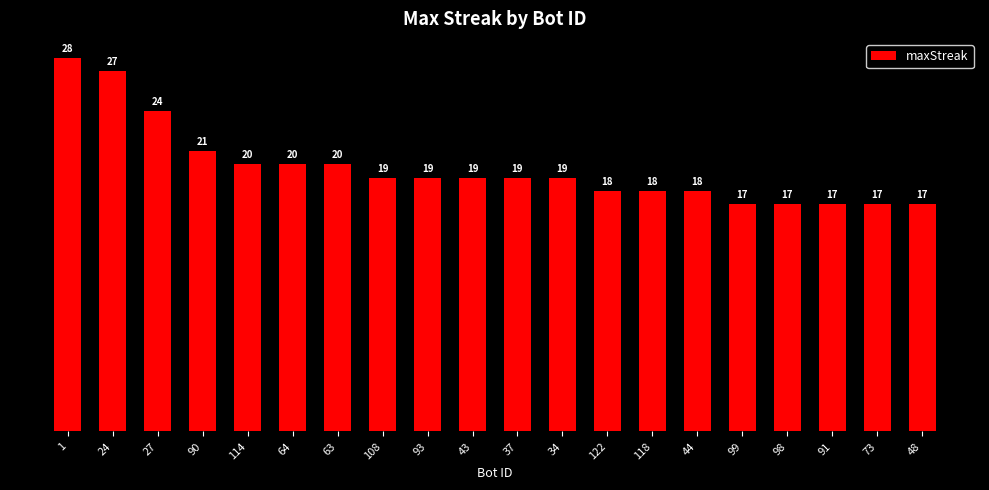

Reading left to right, what are all the values shown in this chart?

1=28	24=27	27=24	90=21	114=20	64=20	63=20	108=19	93=19	43=19	37=19	34=19	122=18	118=18	44=18	99=17	98=17	91=17	73=17	48=17